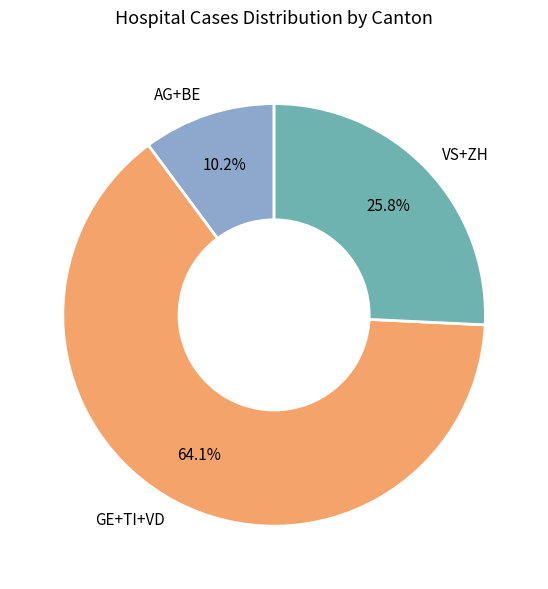

Does VS+ZH represent more than half of the total?

No